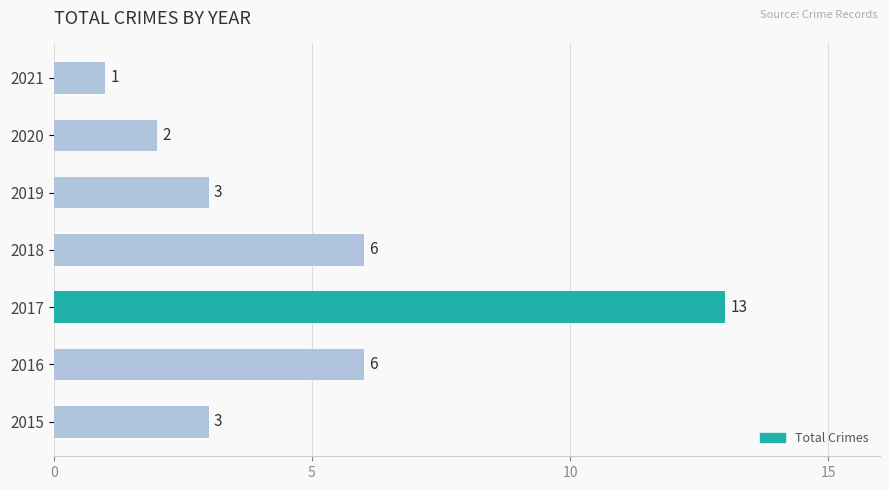

What is the difference between the maximum and second lowest values?

11